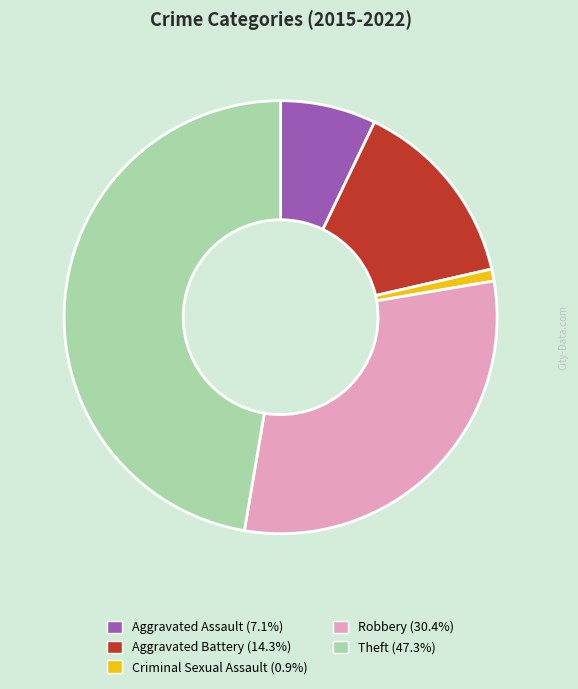

Count the number of slices in the pie.

5